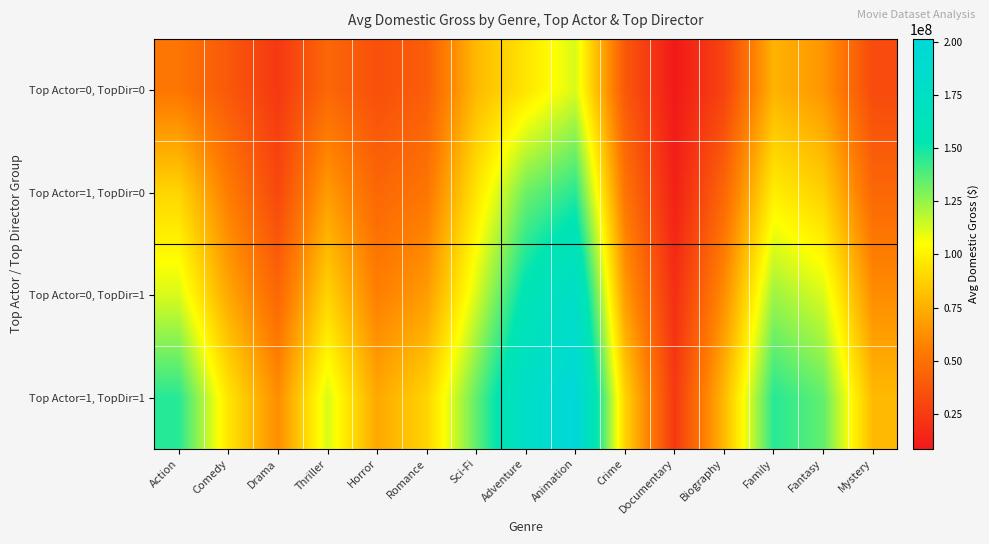

Count the number of categories in the chart.

15